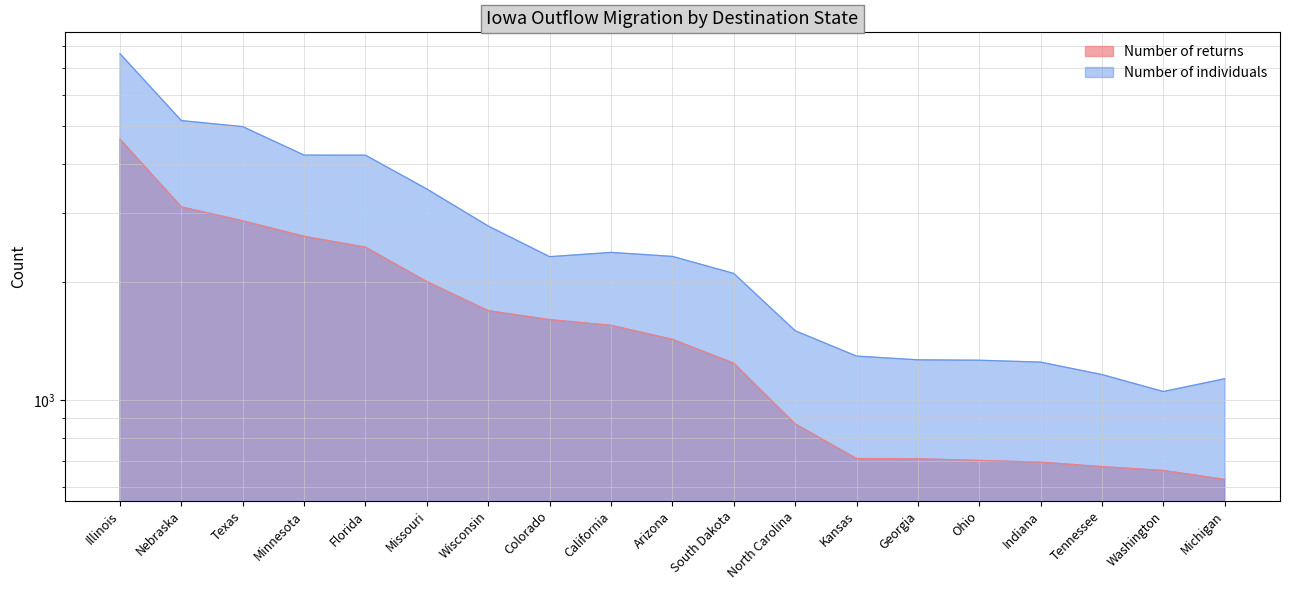

Where is Number of returns nearest to the value 2626?

Minnesota